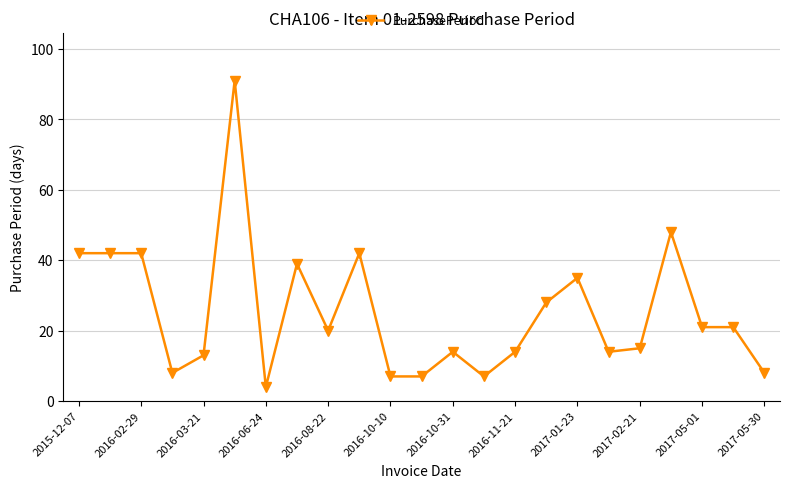

What is the greatest value displayed?

91